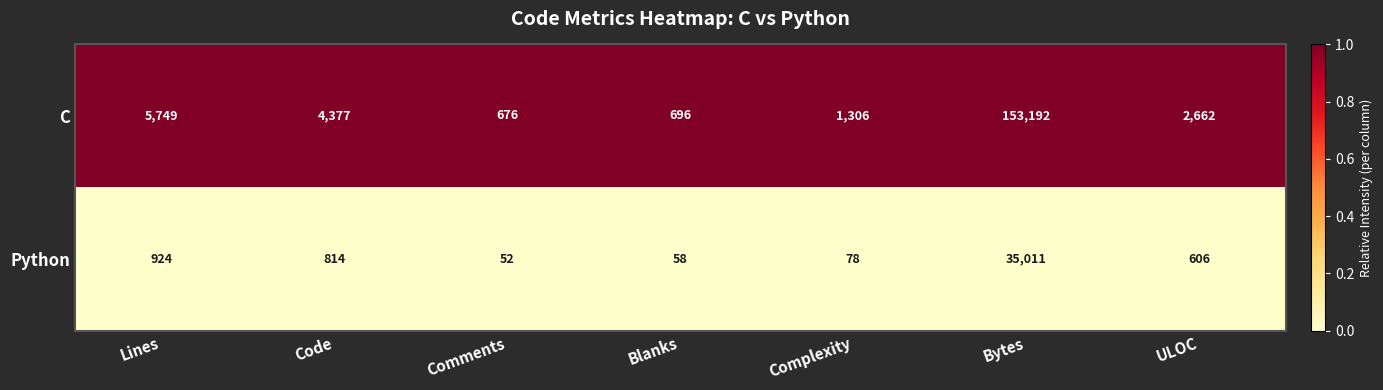

List the series in order of their overall mean, highest first.

C, Python